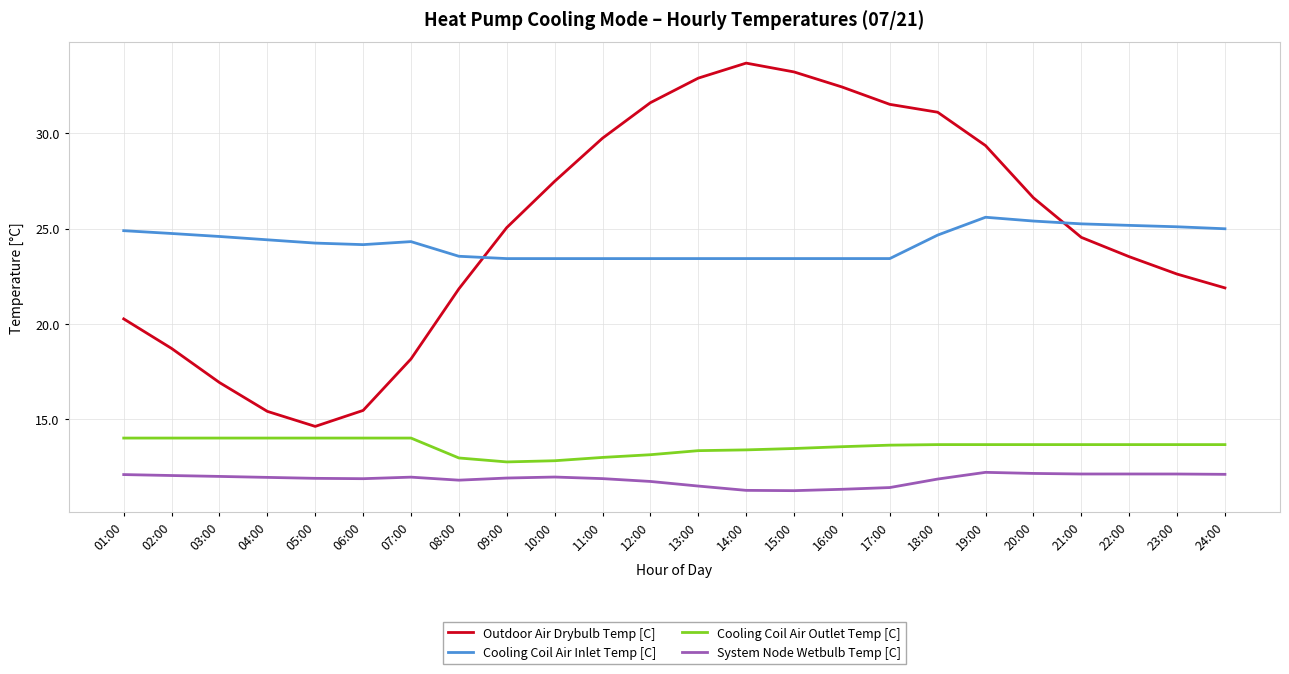

Between 02:00 and 13:00, which series saw the biggest shift?

Outdoor Air Drybulb Temp [C]